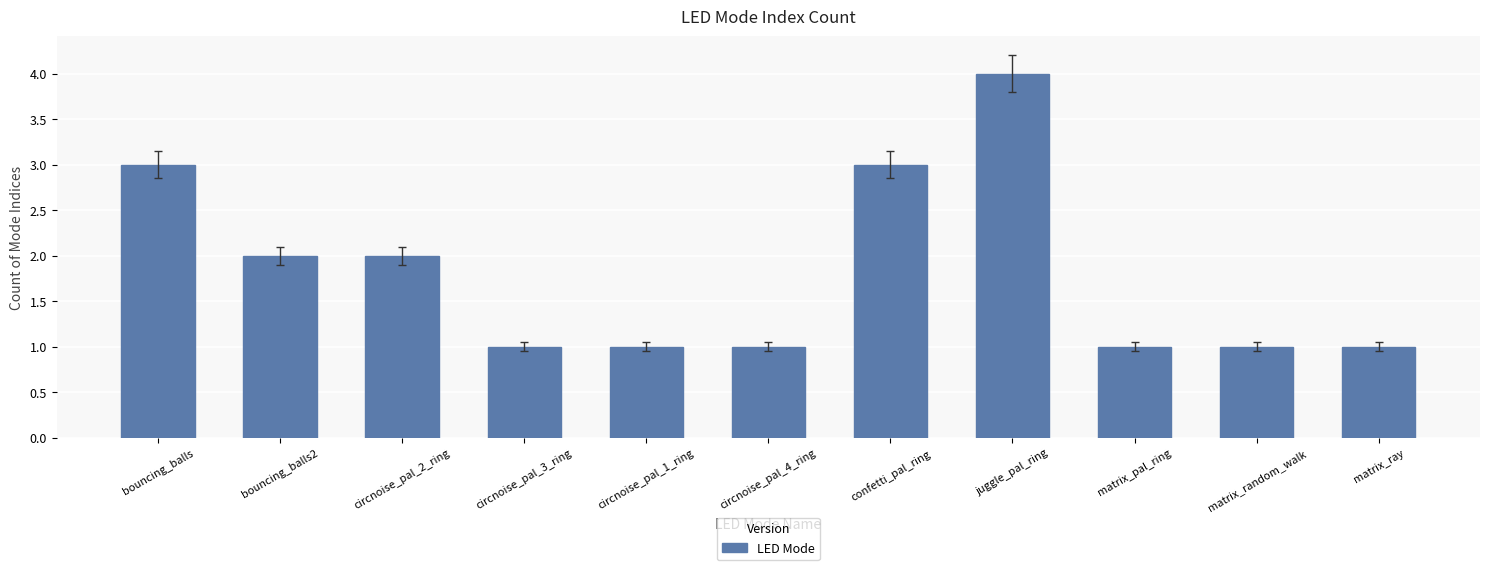

What is the maximum value shown in the chart?

4